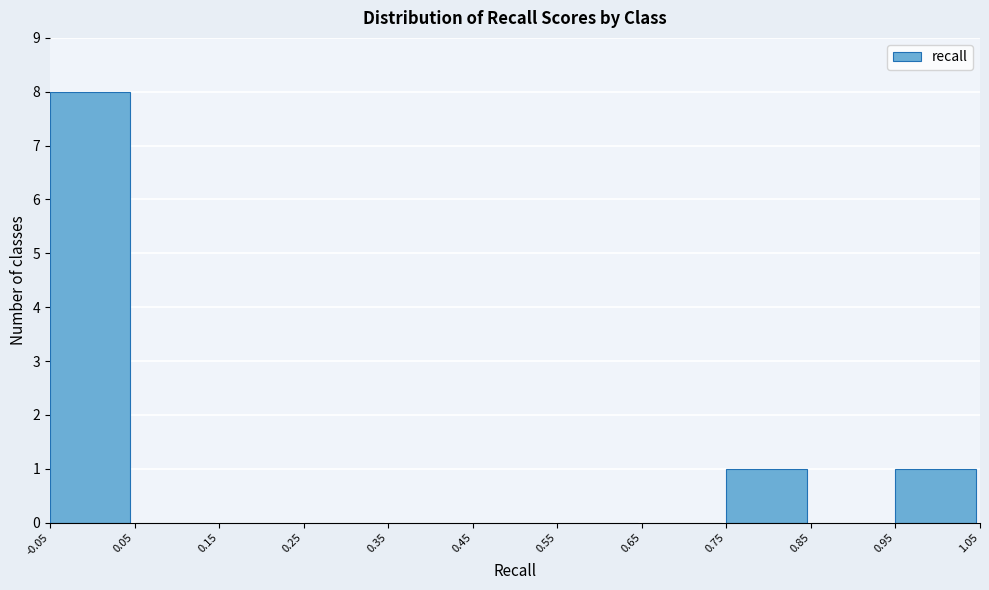

What is the height of the bar covering -0.05 to 0.05 on the x-axis? The values are not printed on the chart, so give them approximately, as read against the axis.

8